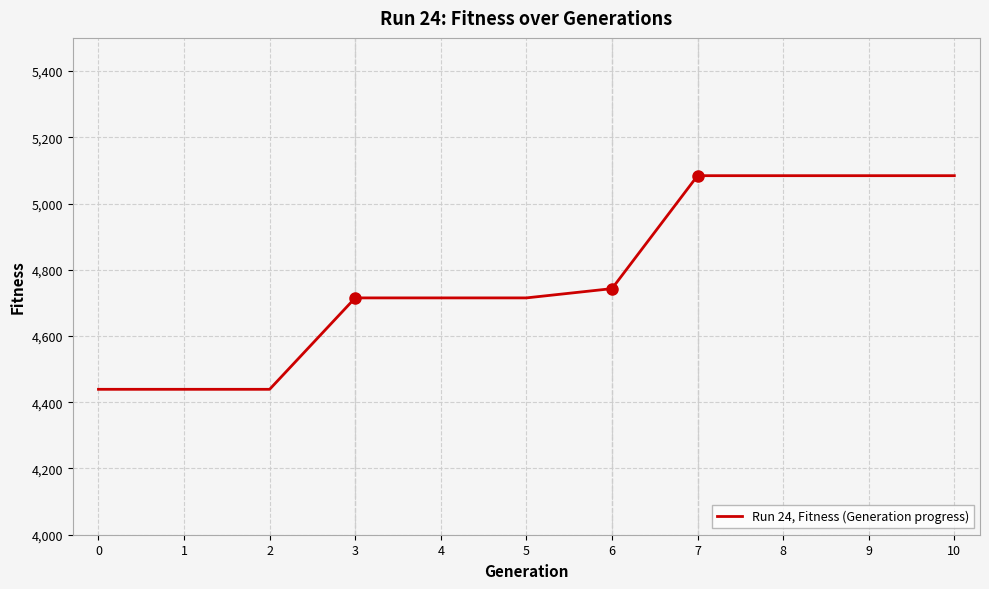

Which has a higher value, 7 or 0?

7